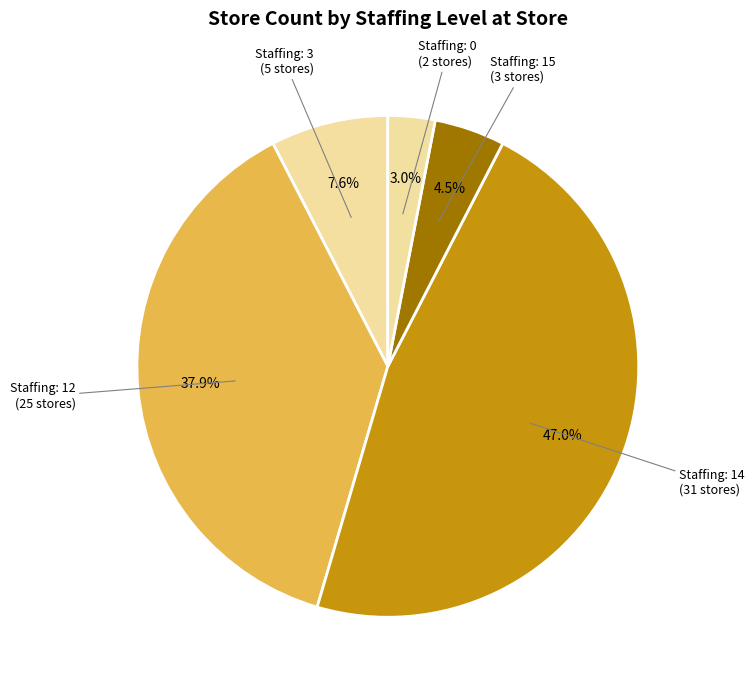

How many slices are in this pie chart?

5